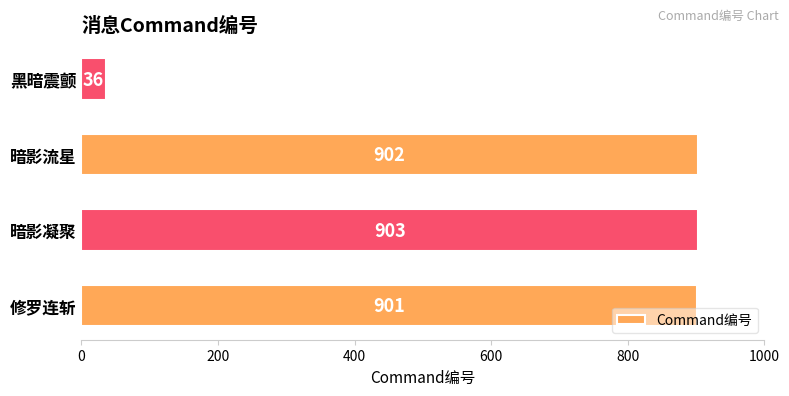

How many values are below 902?

2